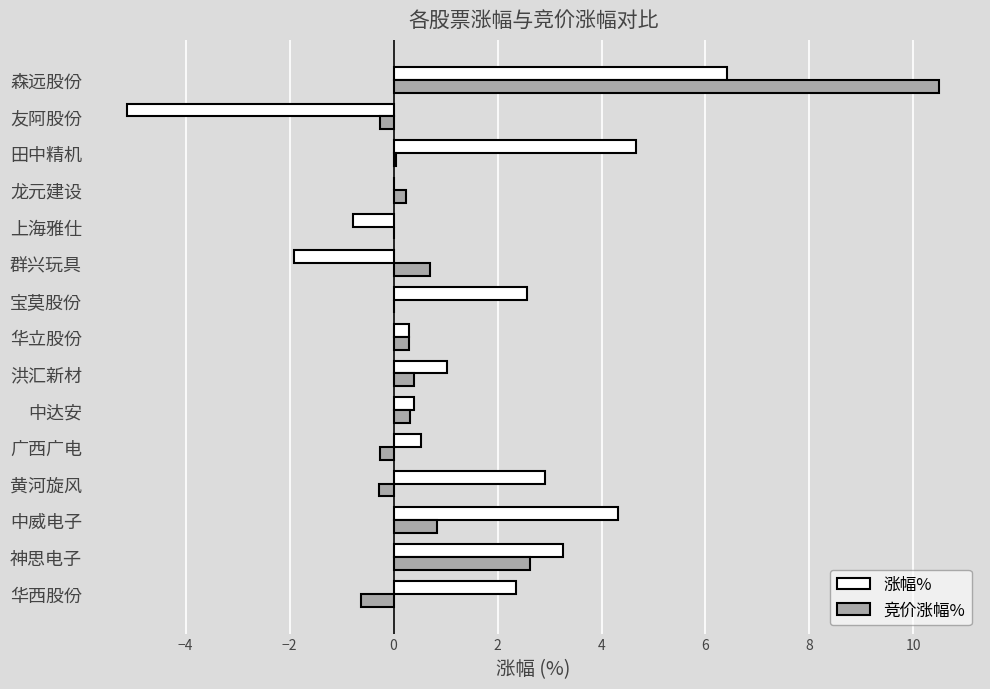

True or false: 竞价涨幅% has a value of 0.8 at 中威电子.

True